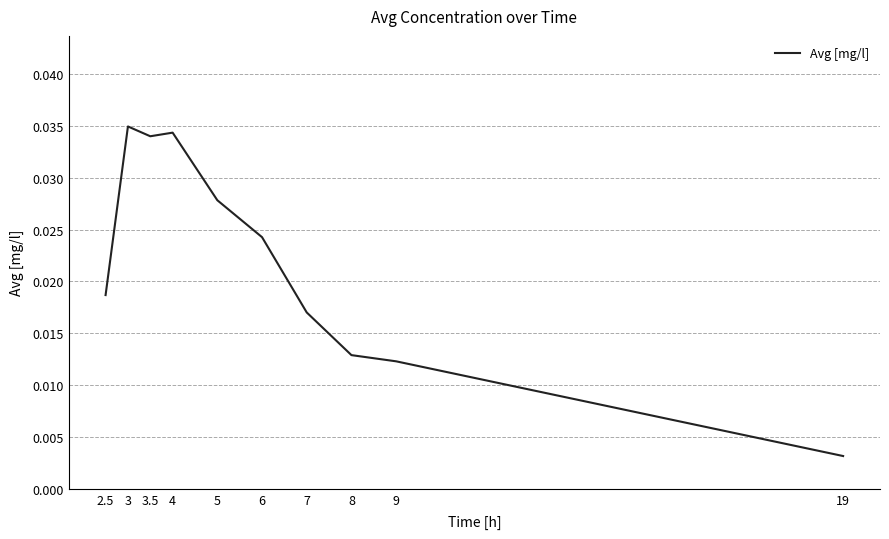

Which category has the lowest value across all series?

19